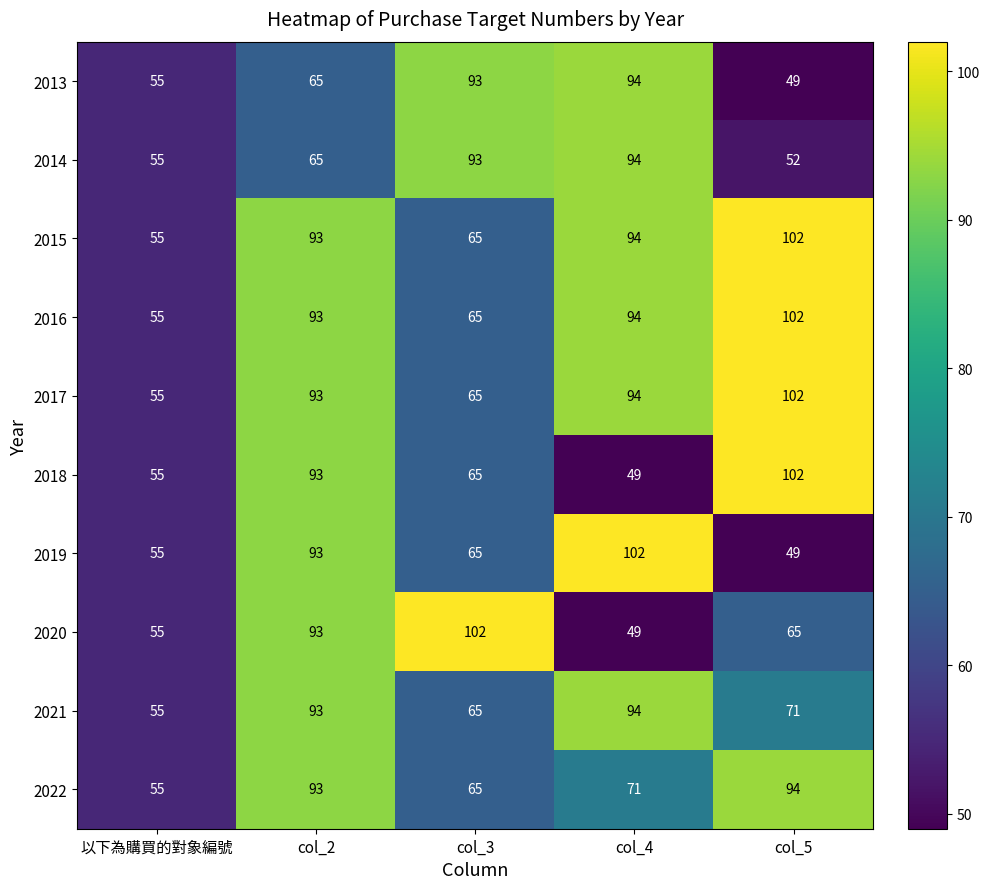

What is the difference between the 2017 values at col_3 and col_5?

37